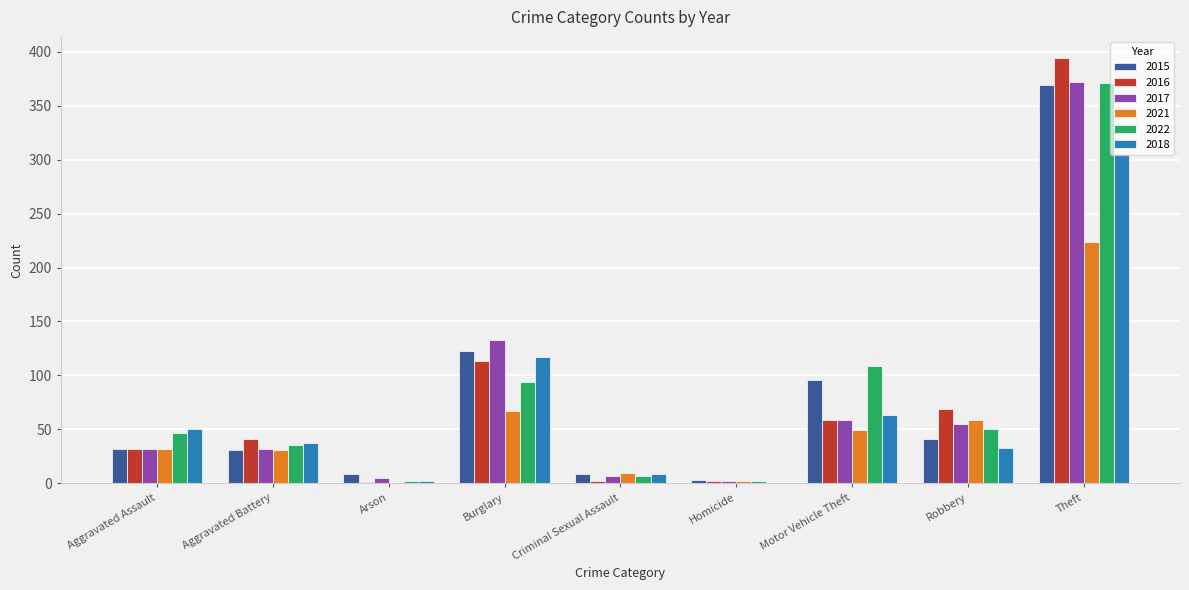

At which category is the sum across all series the highest?

Theft